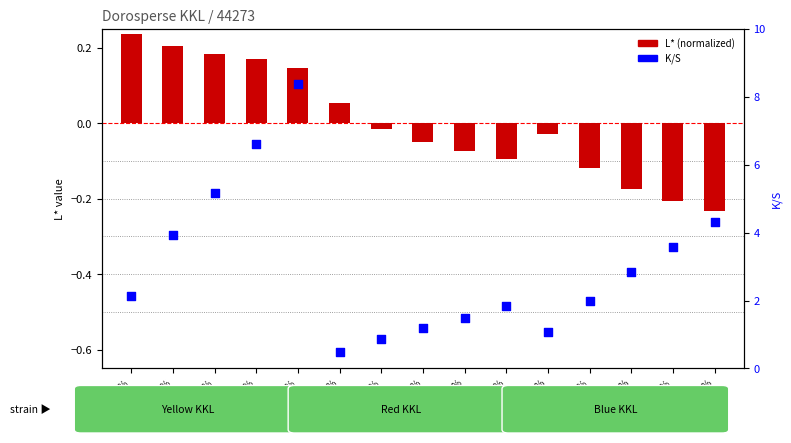

Is the value of K/S at Blue 1% greater than the value of L* (normalized) at Blue 2.5%?

Yes